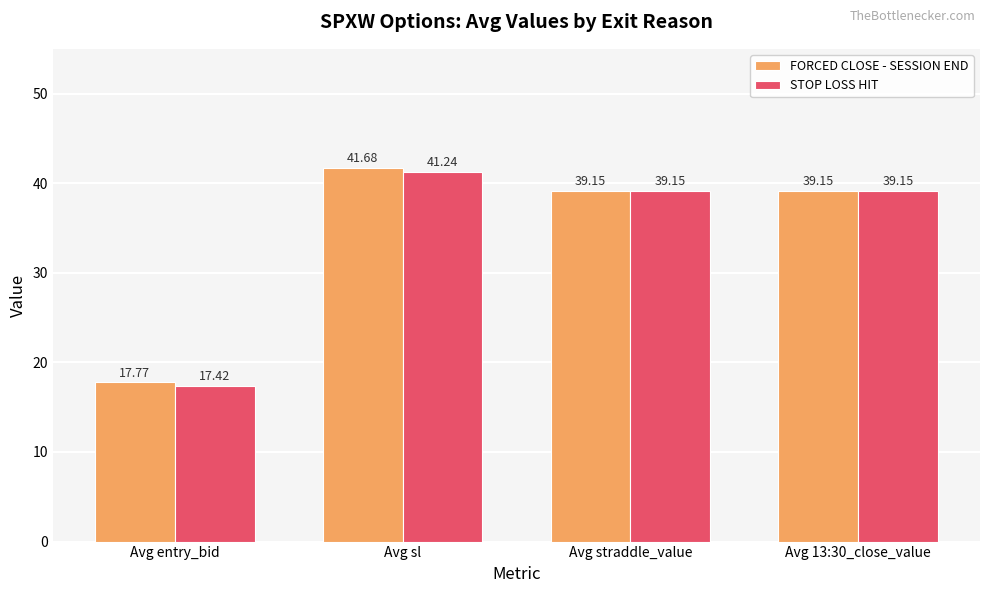

What value does the FORCED CLOSE - SESSION END series have at Avg sl?

41.7